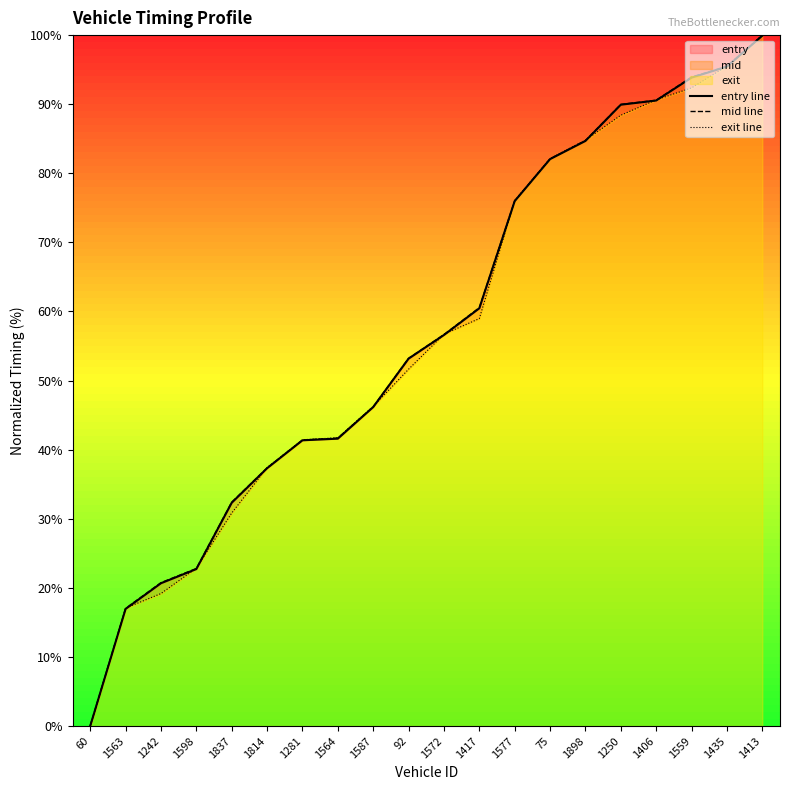

What is the label of the 17th point from the left?

1406